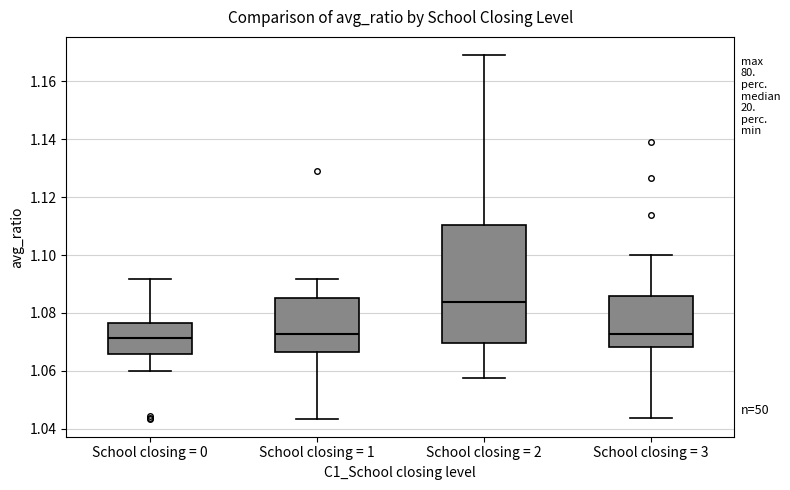

Reading left to right, read every box against the y-axis: the position of its median line, the range the box covers, and the ends of its whiskers. The values are not printed on the chart, so give them approximately, as read against the axis.

School closing = 0: median 1.072, box 1.066 to 1.076, whiskers 1.060 to 1.092
School closing = 1: median 1.072, box 1.066 to 1.086, whiskers 1.044 to 1.092
School closing = 2: median 1.084, box 1.070 to 1.110, whiskers 1.058 to 1.170
School closing = 3: median 1.072, box 1.068 to 1.086, whiskers 1.044 to 1.100